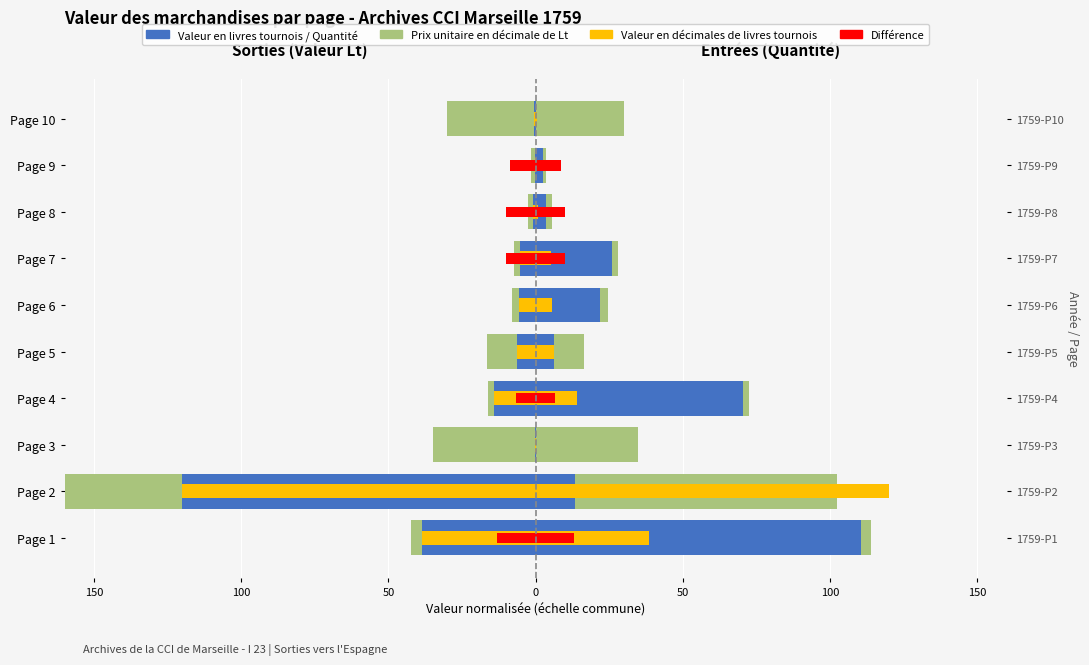

Which series has the widest spread of values?

Valeur en livres tournois